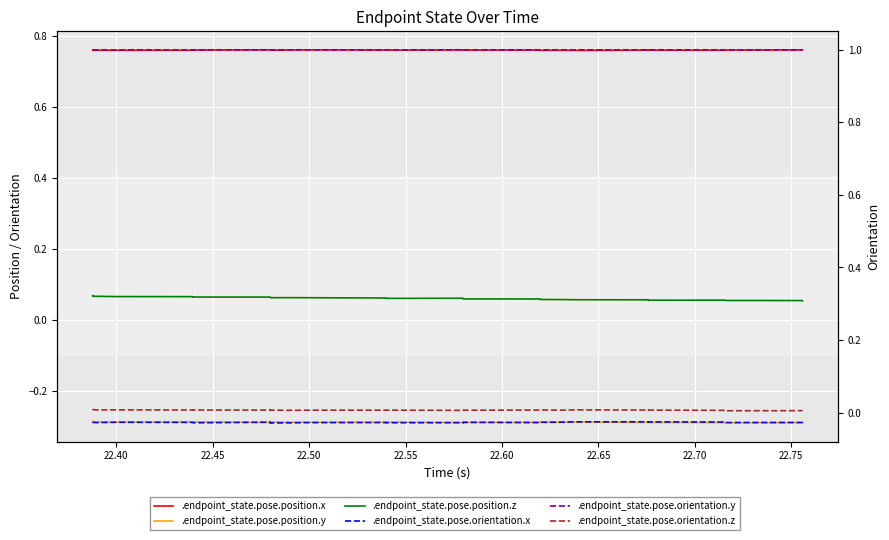

True or false: .endpoint_state.pose.orientation.y and .endpoint_state.pose.position.x intersect in this chart.

False